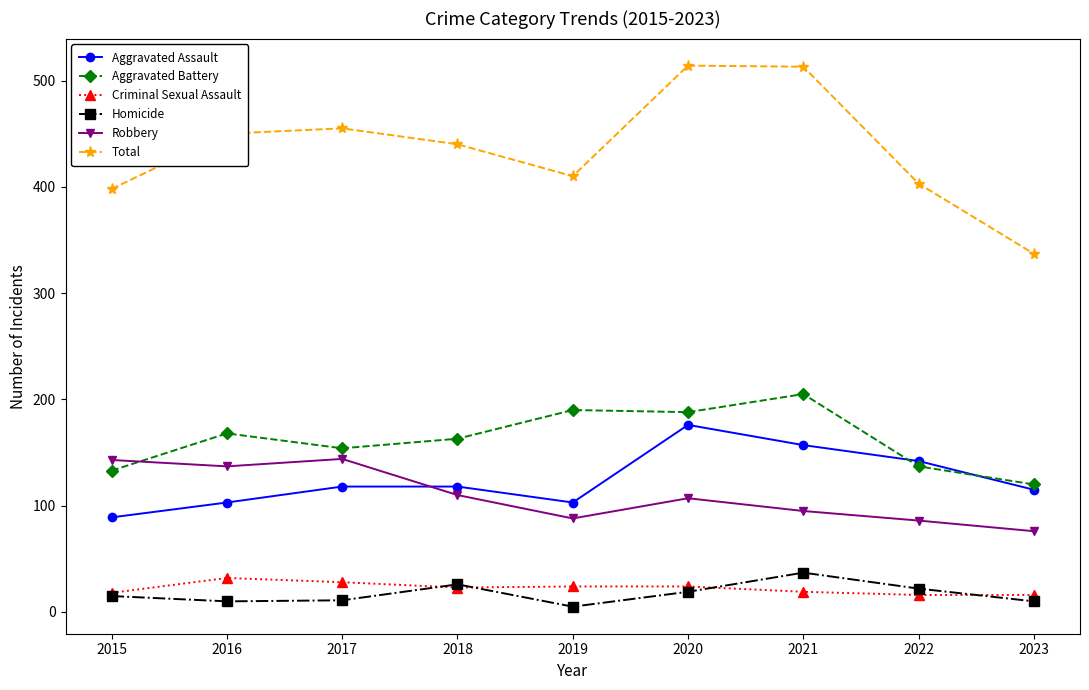

At which label does Homicide reach its minimum?

2019